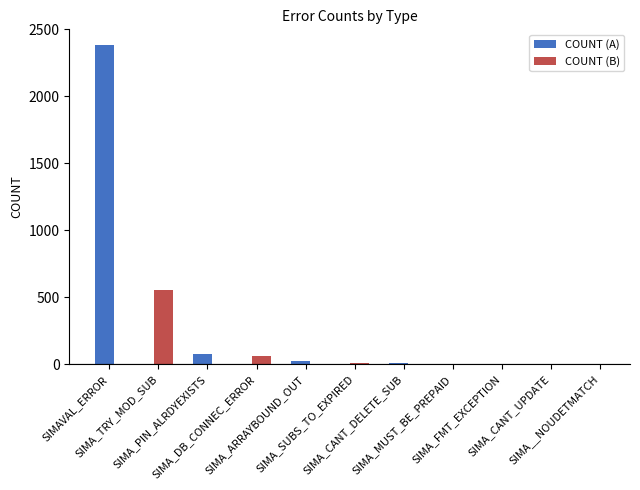

List the labels in order of value, largest first.

SIMAVAL_ERROR, SIMA_TRY_MOD_SUB, SIMA_PIN_ALRDYEXISTS, SIMA_DB_CONNEC_ERROR, SIMA_ARRAYBOUND_OUT, SIMA_SUBS_TO_EXPIRED, SIMA_CANT_DELETE_SUB, SIMA_MUST_BE_PREPAID, SIMA_FMT_EXCEPTION, SIMA_CANT_UPDATE, SIMA__NOUDETMATCH